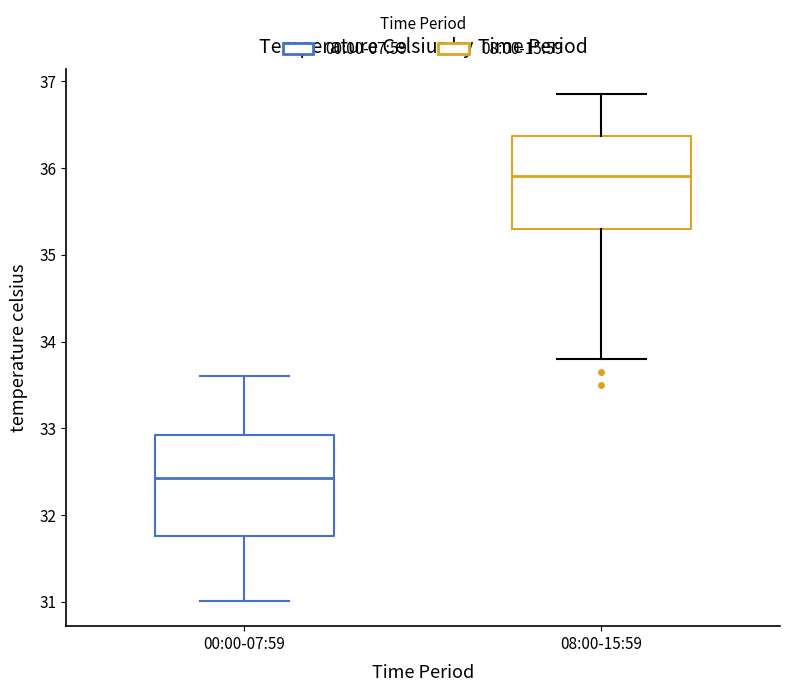

Reading left to right, transcribe this box plot: for each box, give where its median line is, the range the box spans, and where its two whiskers end, as read against the y-axis. The values are not printed on the chart, so give them approximately, as read against the axis.

00:00-07:59: median 32.4, box 31.8 to 32.9, whiskers 31.0 to 33.6
08:00-15:59: median 35.9, box 35.3 to 36.4, whiskers 33.8 to 36.9